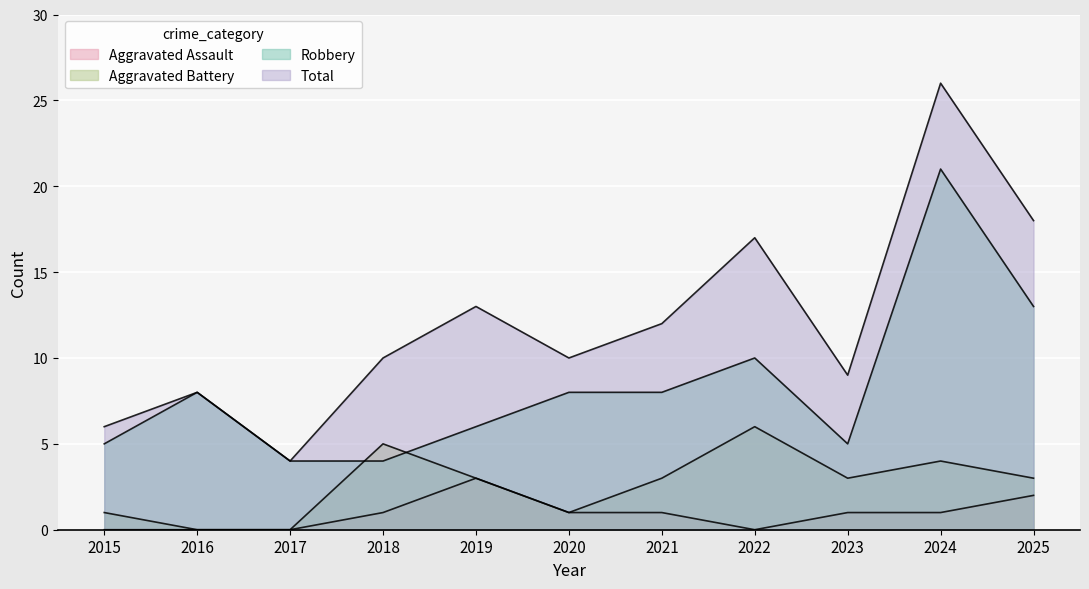

At 2021, list the series in order from smallest to largest.

Aggravated Assault, Aggravated Battery, Robbery, Total